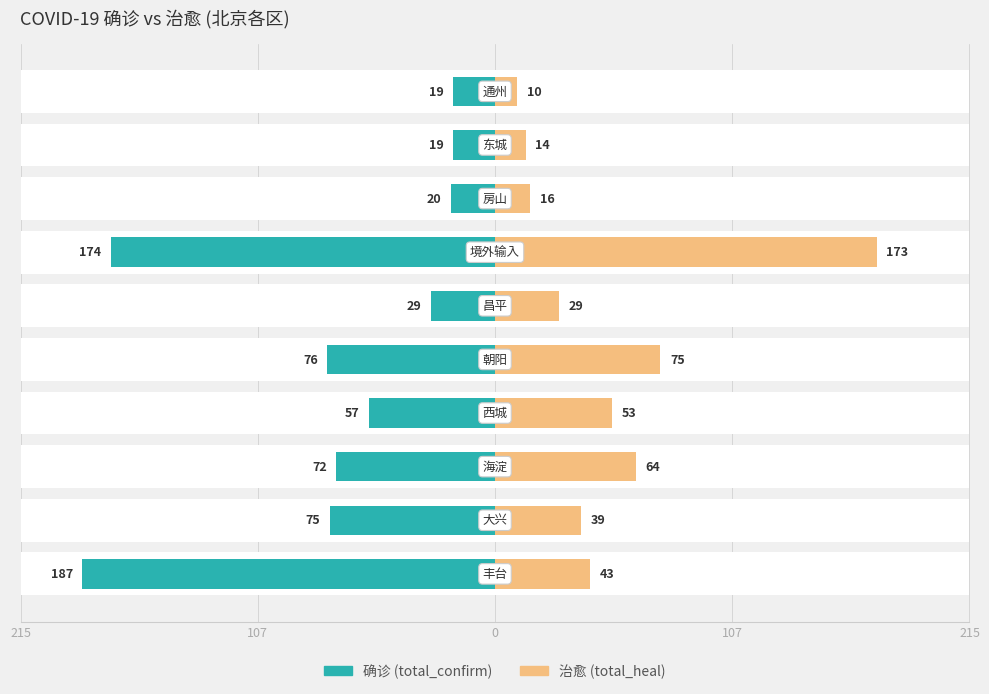

What is the value of the total_heal bar at the 3rd from the left?

64